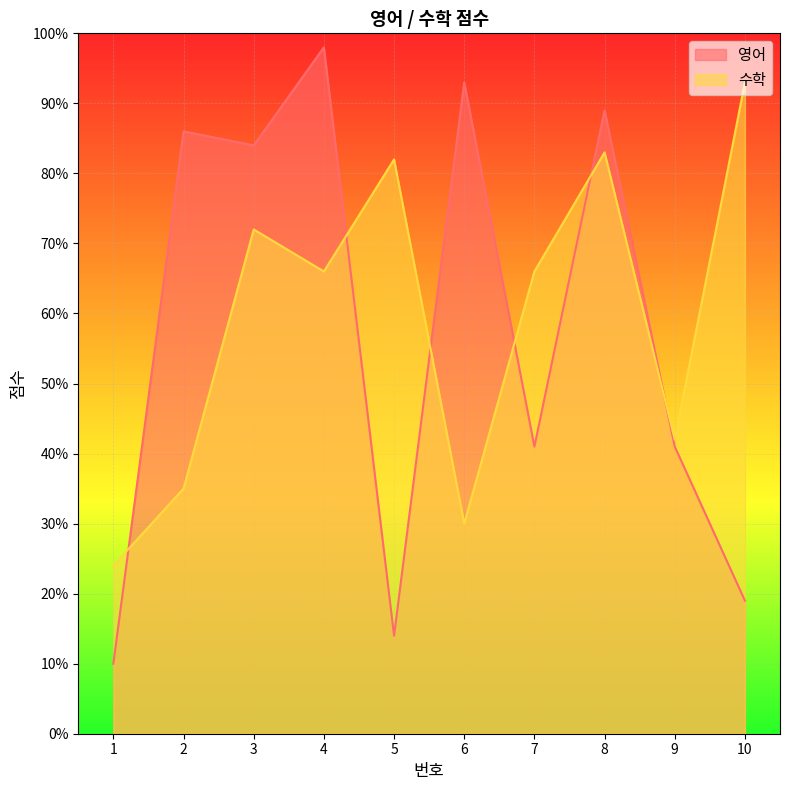

What is the spread (max minus min) of values at 5?

68